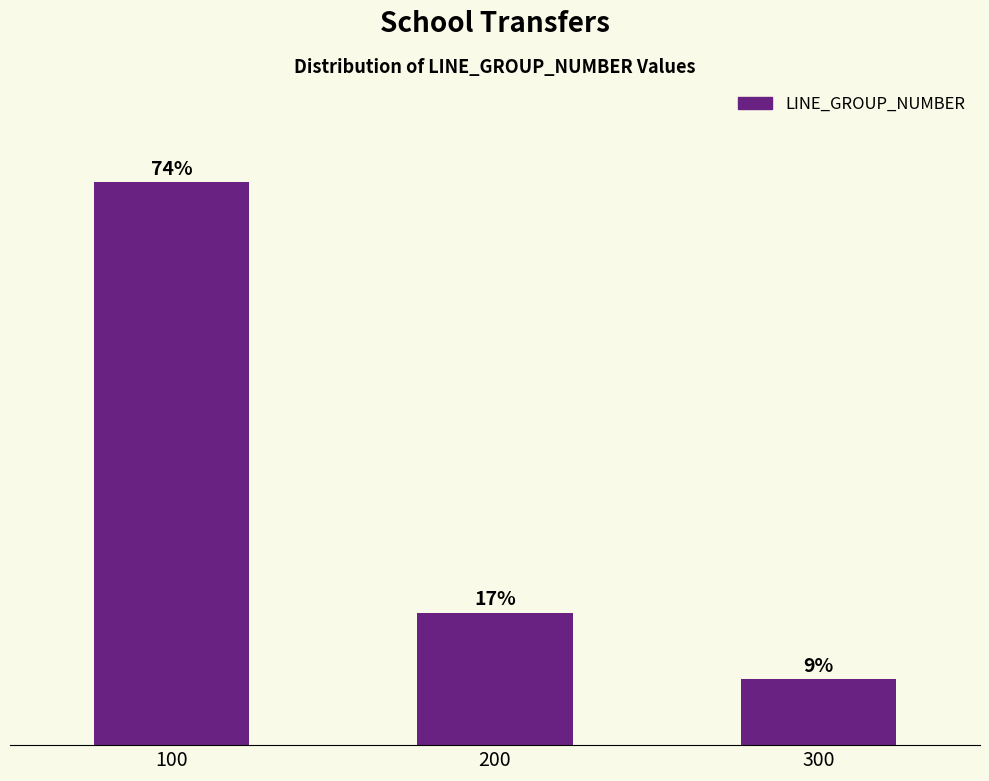

Are the bars horizontal?

No